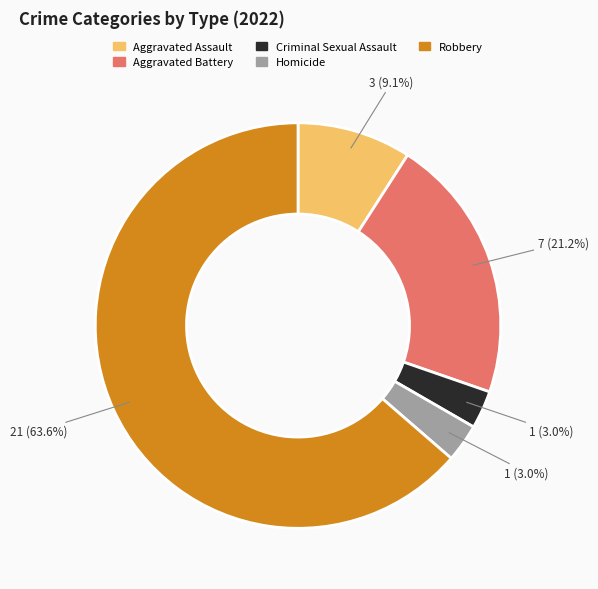

To the nearest percent, what is the difference between the Homicide and Aggravated Assault slice percentages?

6%